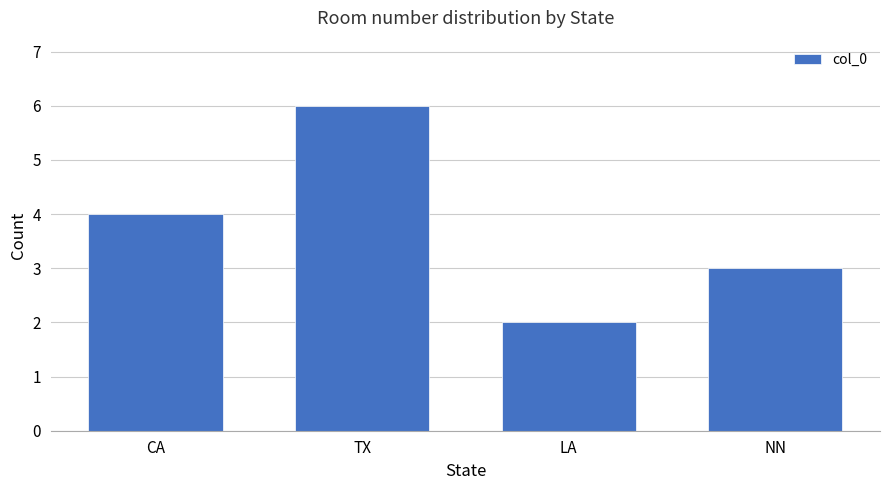

Rank the categories by value from lowest to highest.

LA, NN, CA, TX